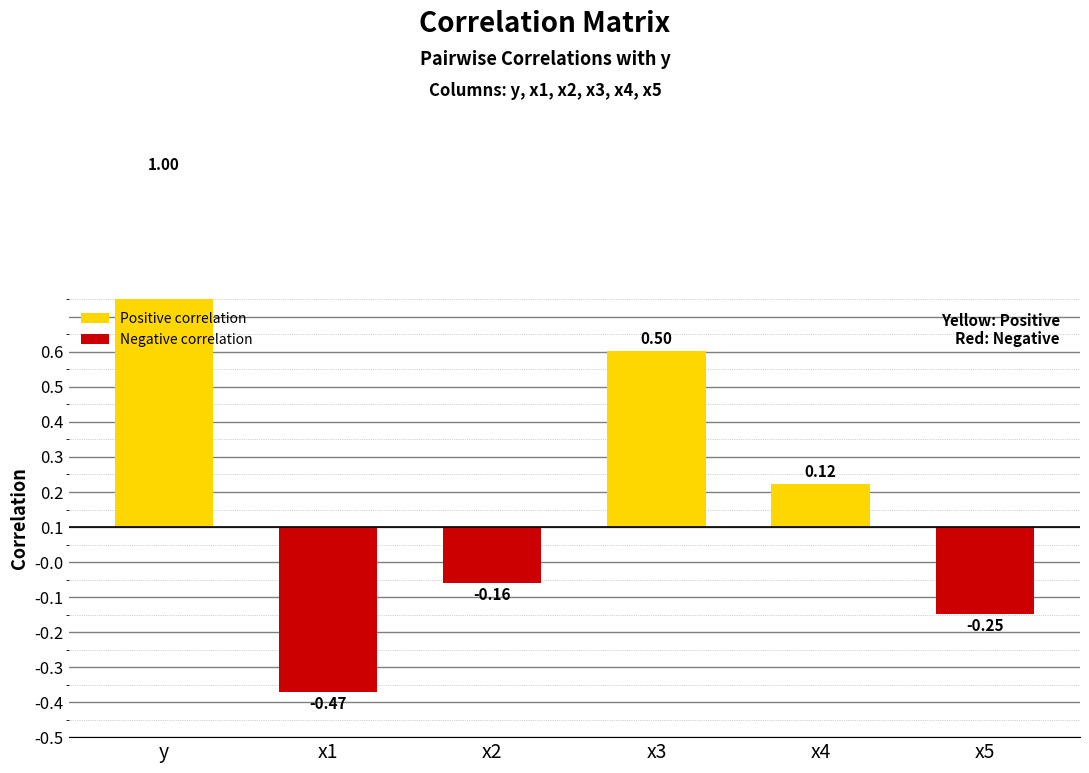

Which label corresponds to the largest value in the chart?

y